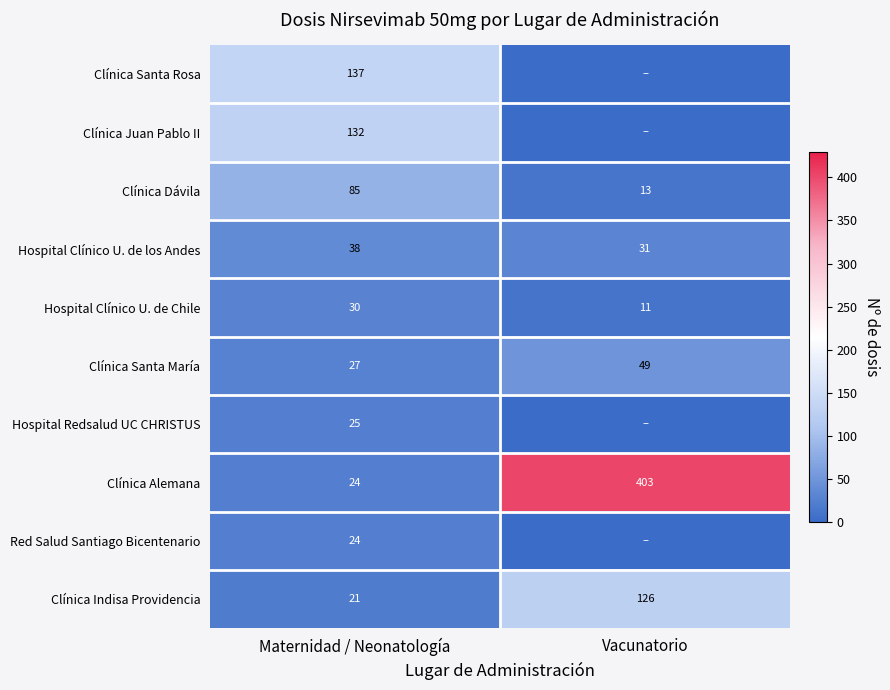

List the labels in order of Hospital Clínico U. de los Andes value, smallest first.

Vacunatorio, Maternidad / Neonatología